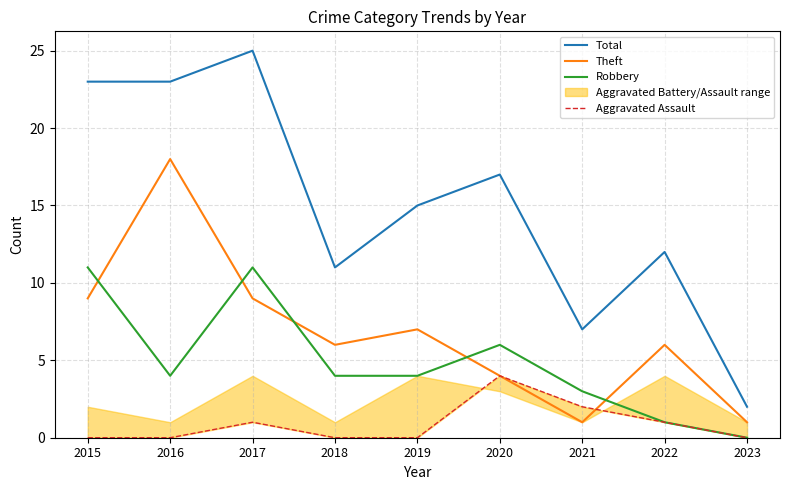

Which series has the largest total across all categories?

Total